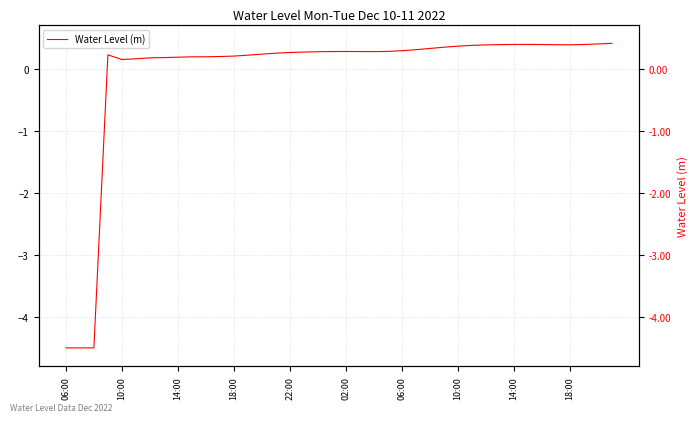

How many lines are shown in the chart?

1